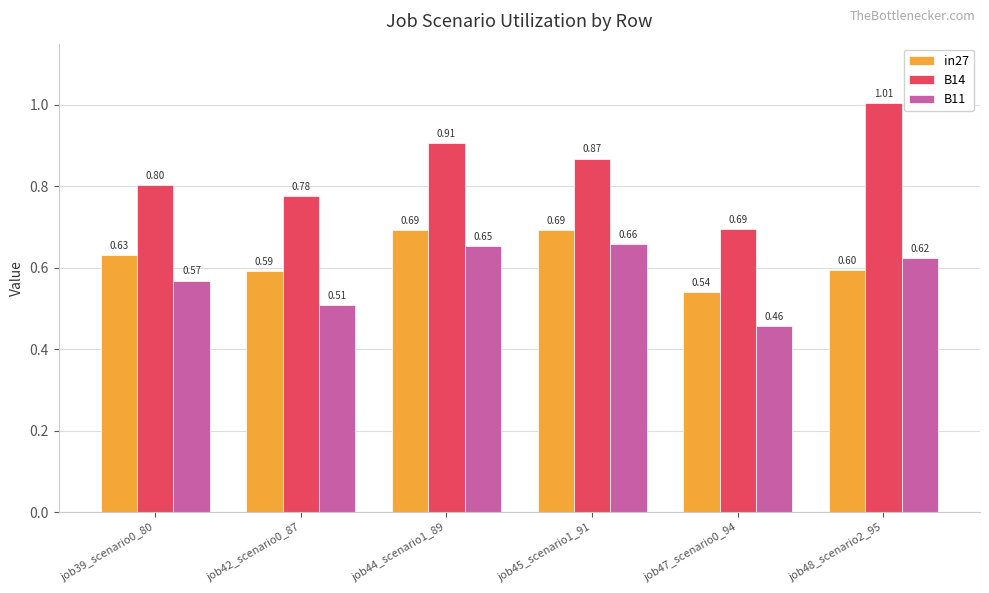

Which series has the largest range (max minus min)?

B14